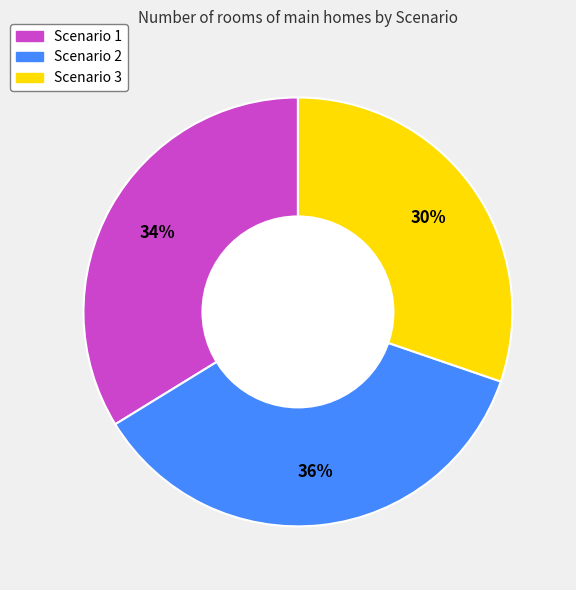

What percentage is the Scenario 2 slice, to the nearest percent?

36%